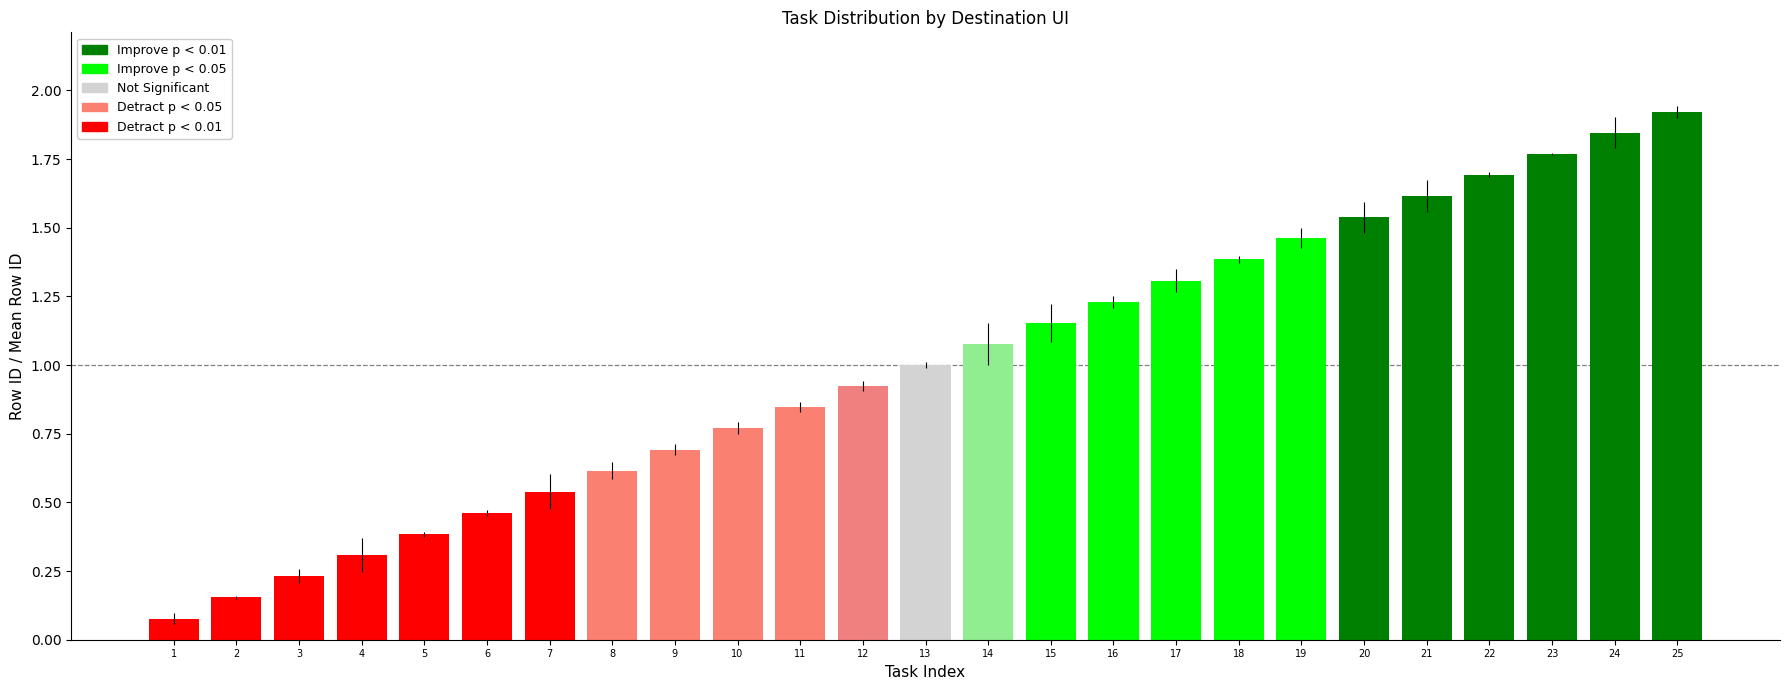

What is the change in value from 8 to 20?

+0.9